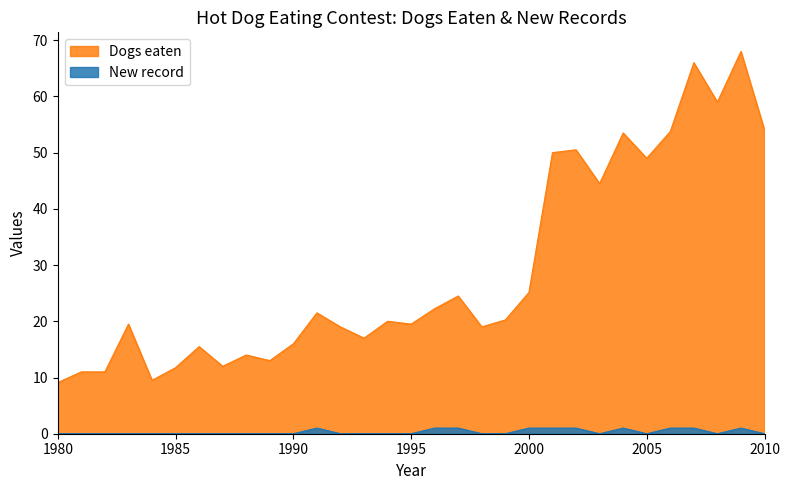

Which series changed the most between 1989 and 1996?

Dogs eaten